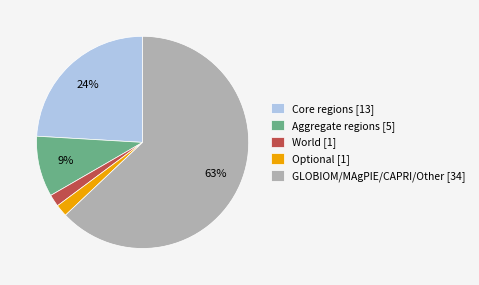

Do Aggregate regions [5] and GLOBIOM/MAgPIE/CAPRI/Other [34] together represent more than half of the pie?

Yes